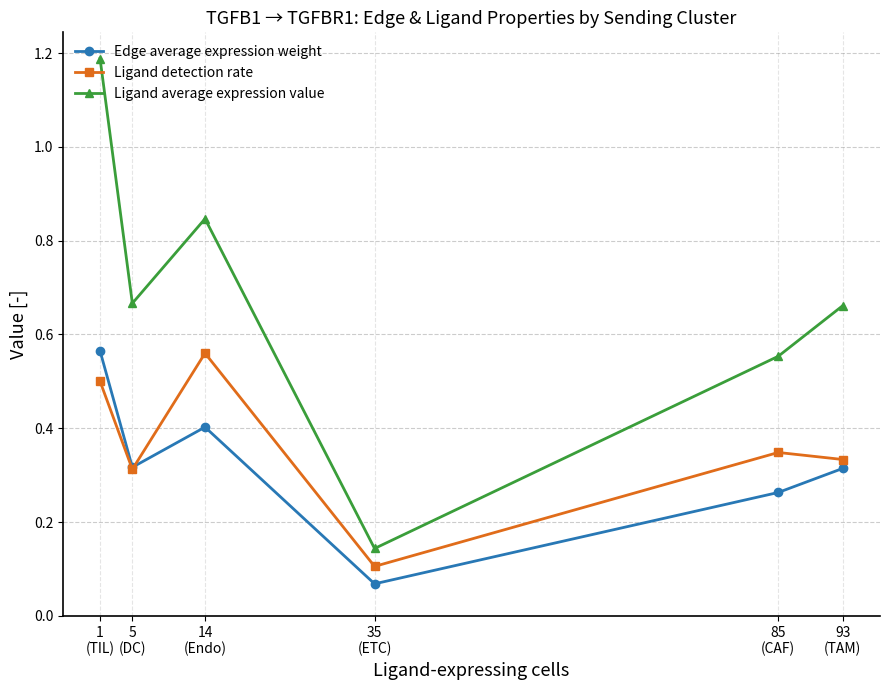

Which series has the largest range (max minus min)?

Ligand average expression value